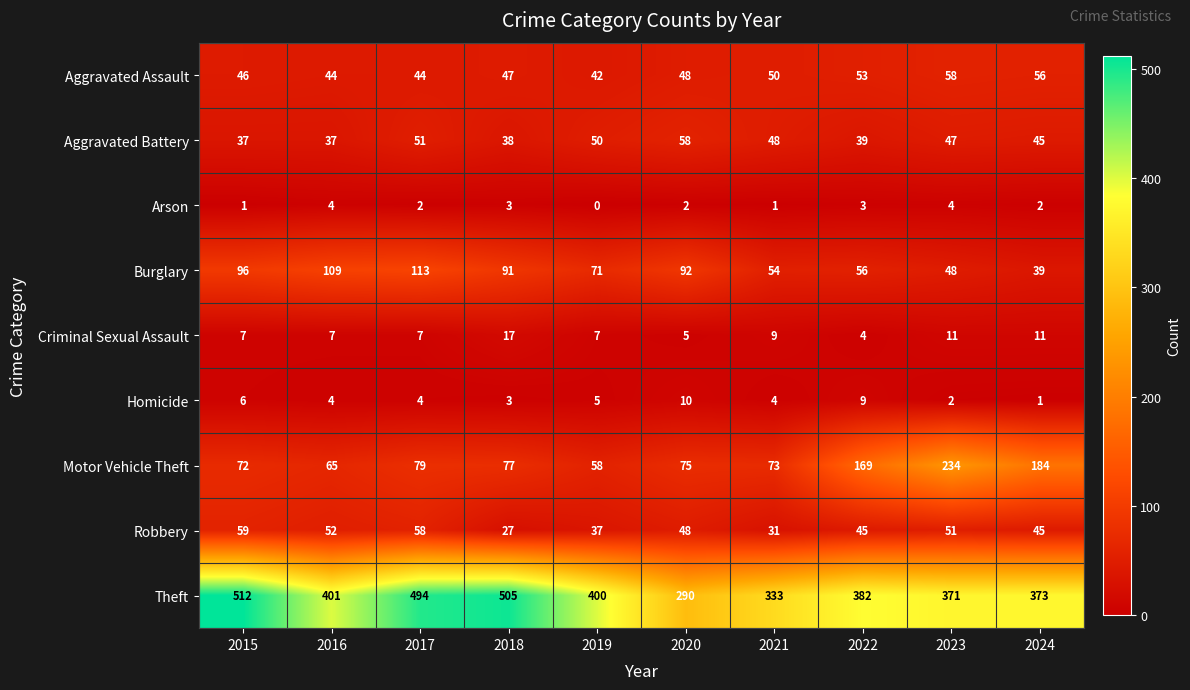

Rank the series at 2017 from lowest to highest value.

Arson, Homicide, Criminal Sexual Assault, Aggravated Assault, Aggravated Battery, Robbery, Motor Vehicle Theft, Burglary, Theft